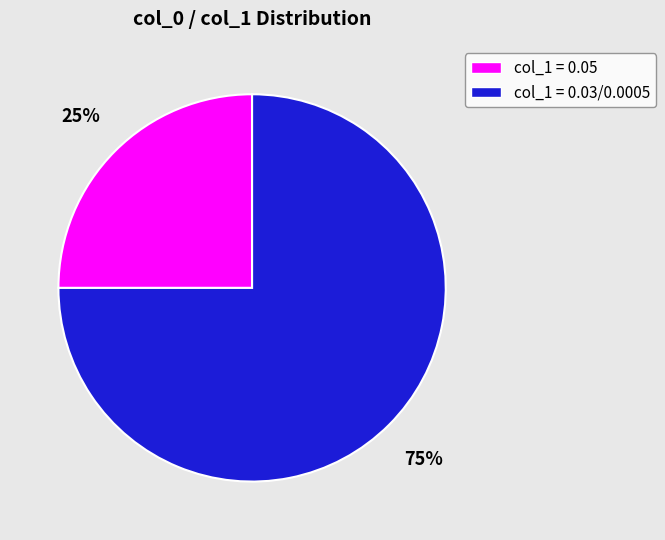

To the nearest percent, what is the difference between the largest and smallest slice percentages?

50%